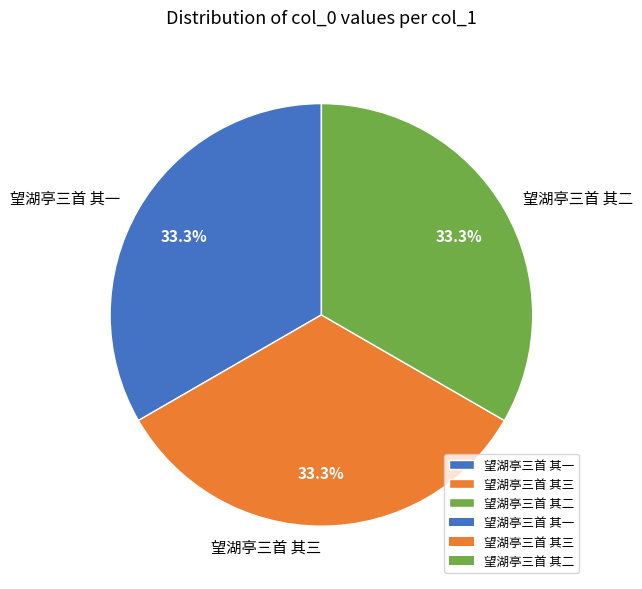

Is there any slice that represents more than half of the pie?

No